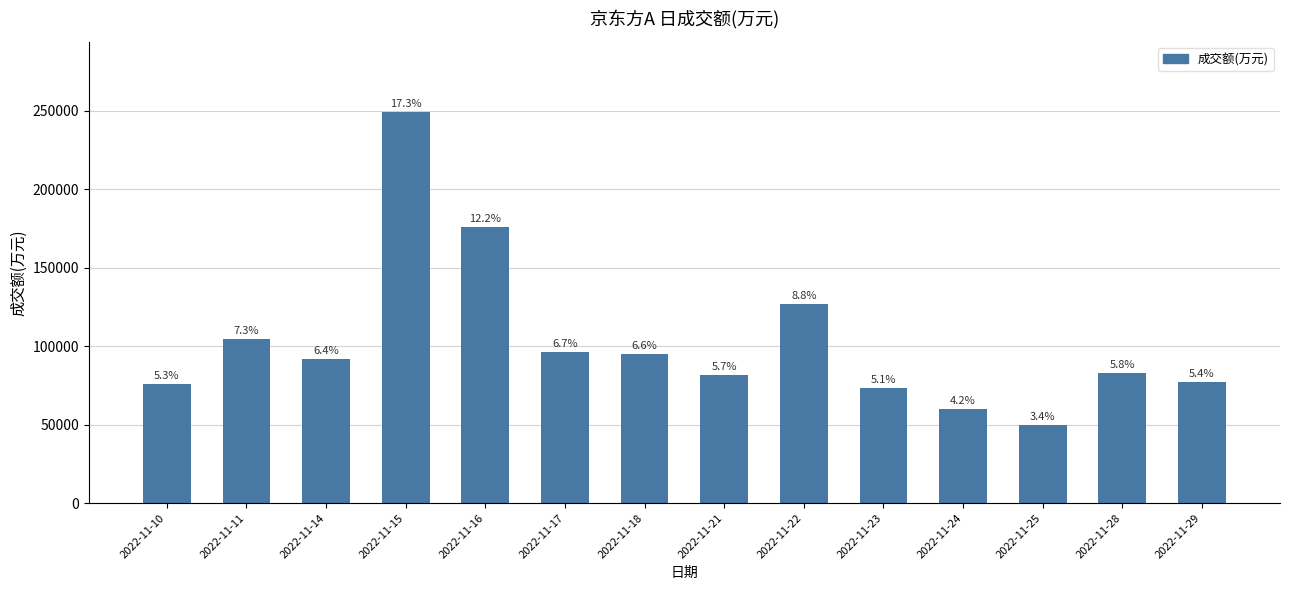

How many bars are there in total?

14